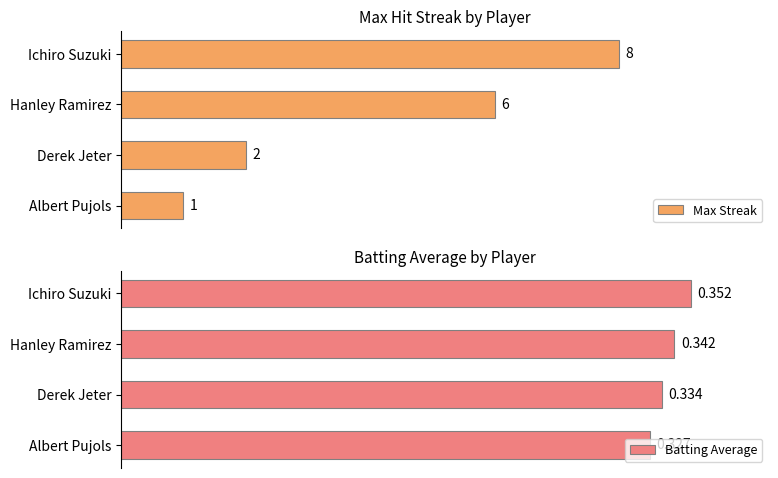

Rank the series by their maximum value, from highest to lowest.

Max Streak, Batting Average